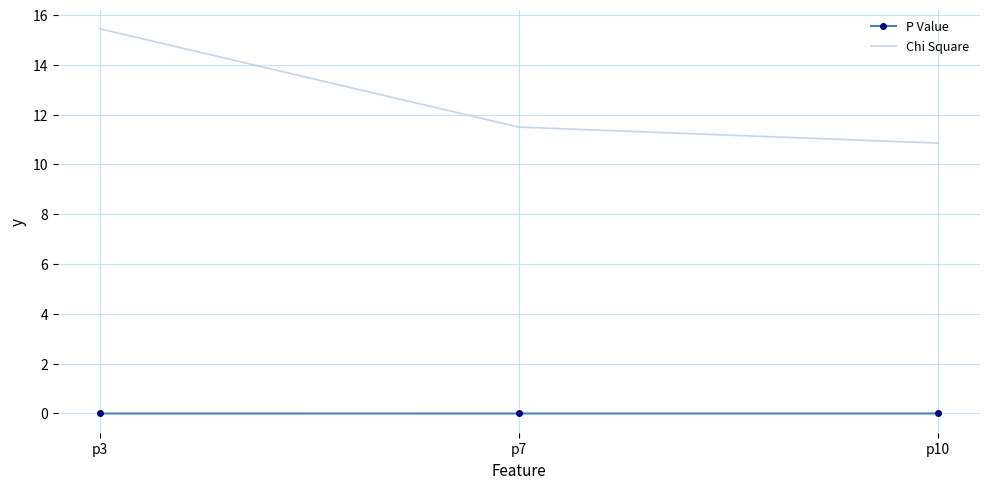

What is the average value of the Chi Square series?

12.6